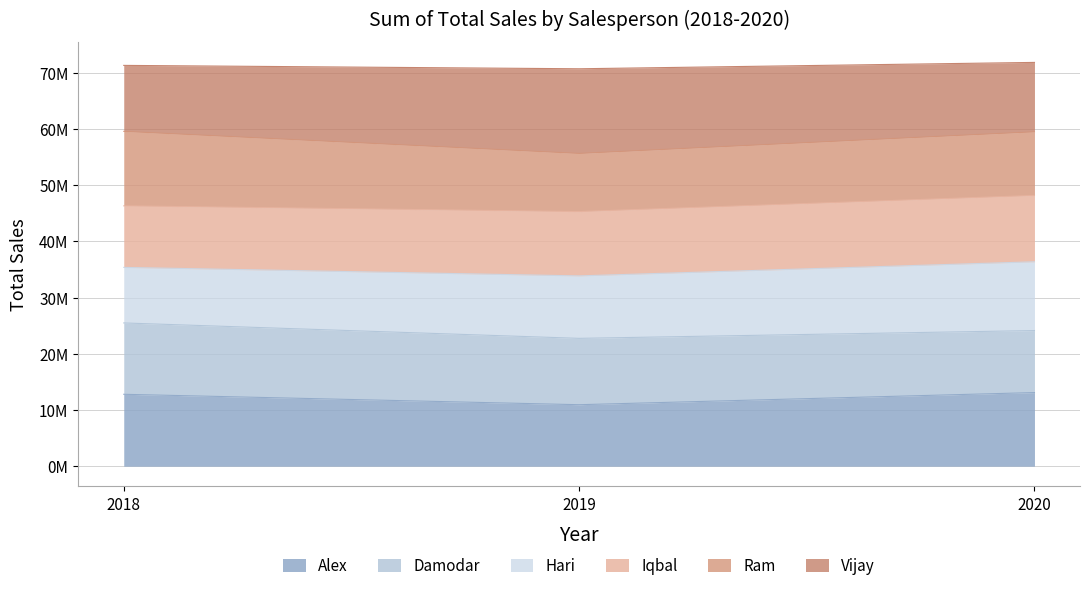

Does the chart have visible grid lines?

Yes